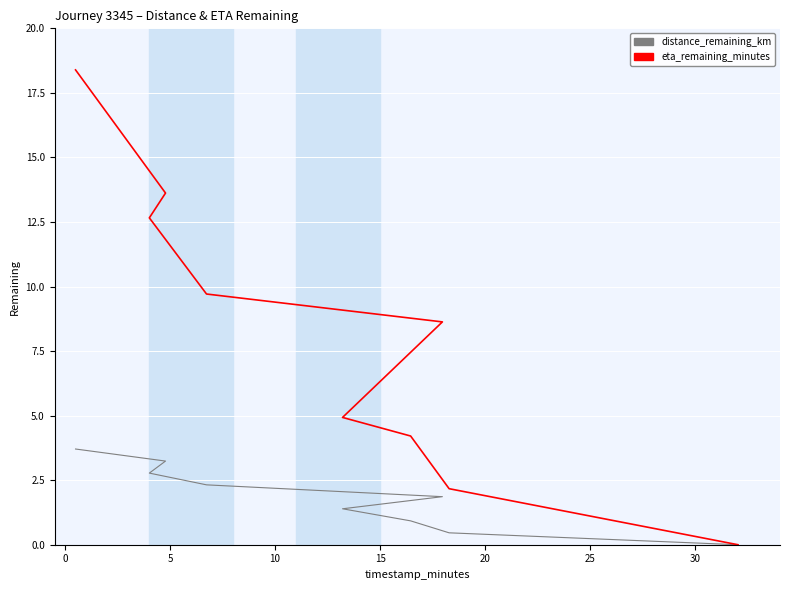

True or false: distance_remaining_km and eta_remaining_minutes cross at least once.

False